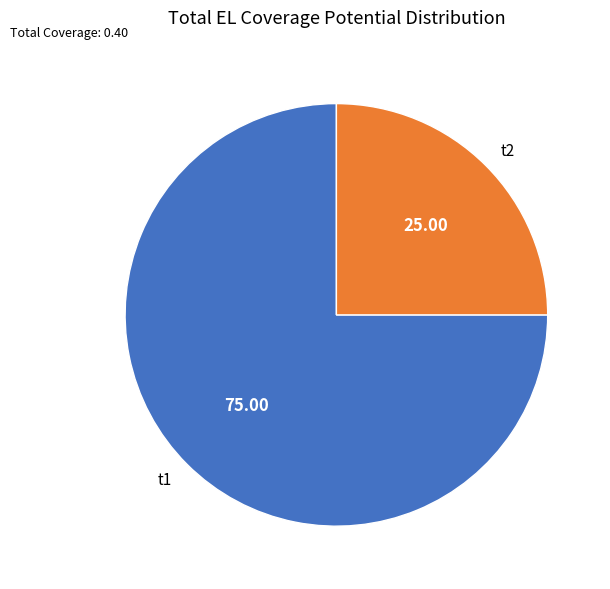

Which category has the smallest portion of the pie?

t2